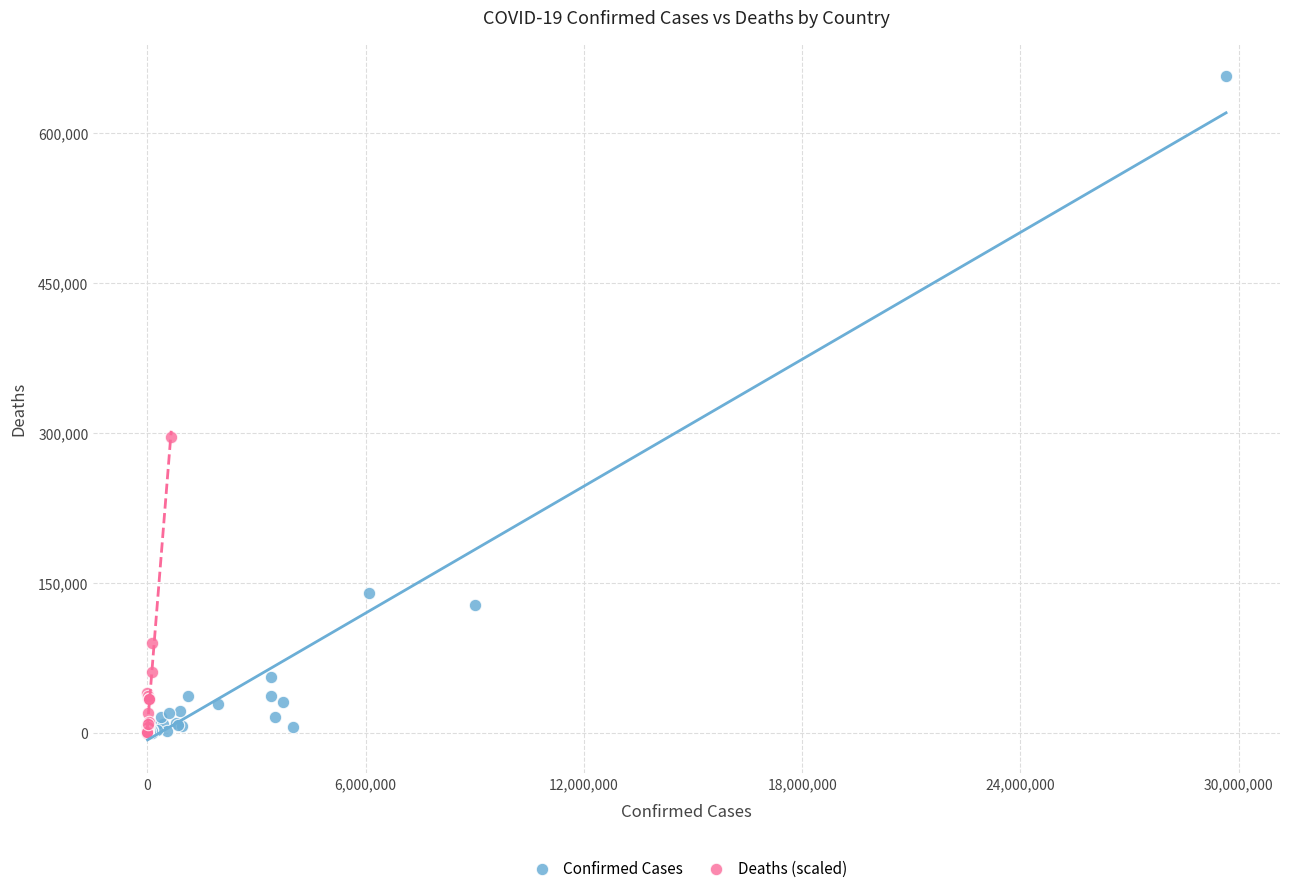

What are all the series names shown in the legend?

Confirmed Cases, Deaths (scaled)